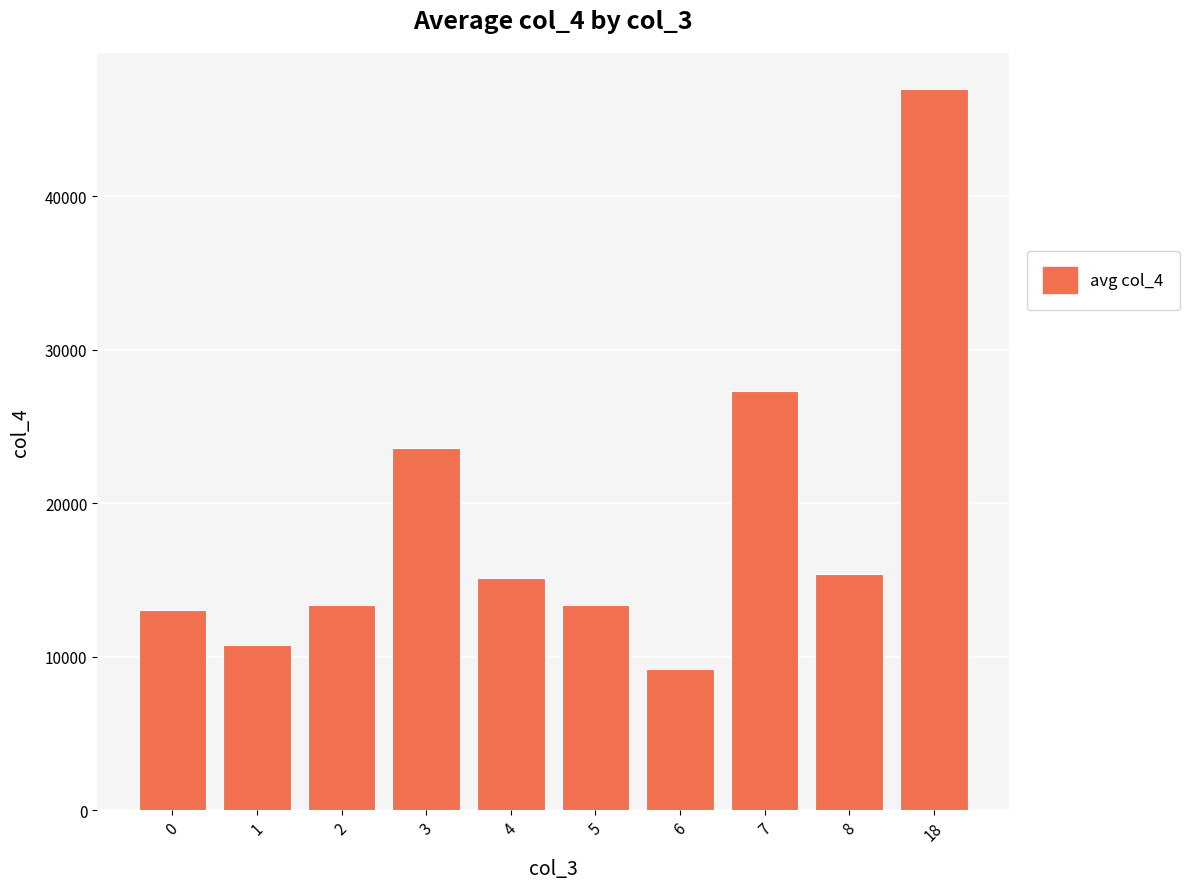

What is the sum of all values?

188300.7